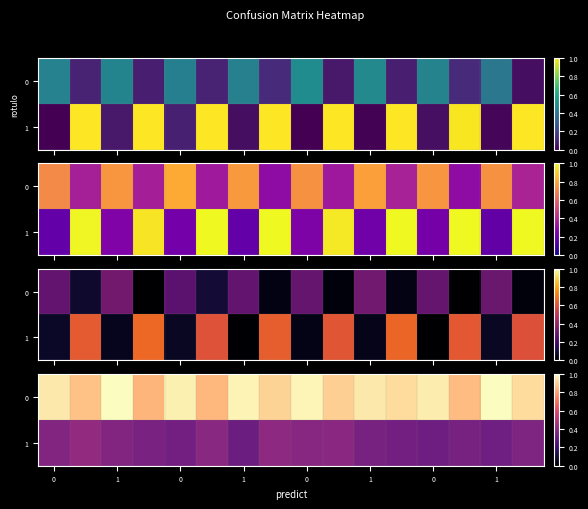

What is the lowest value of the row_0 series?

0.8